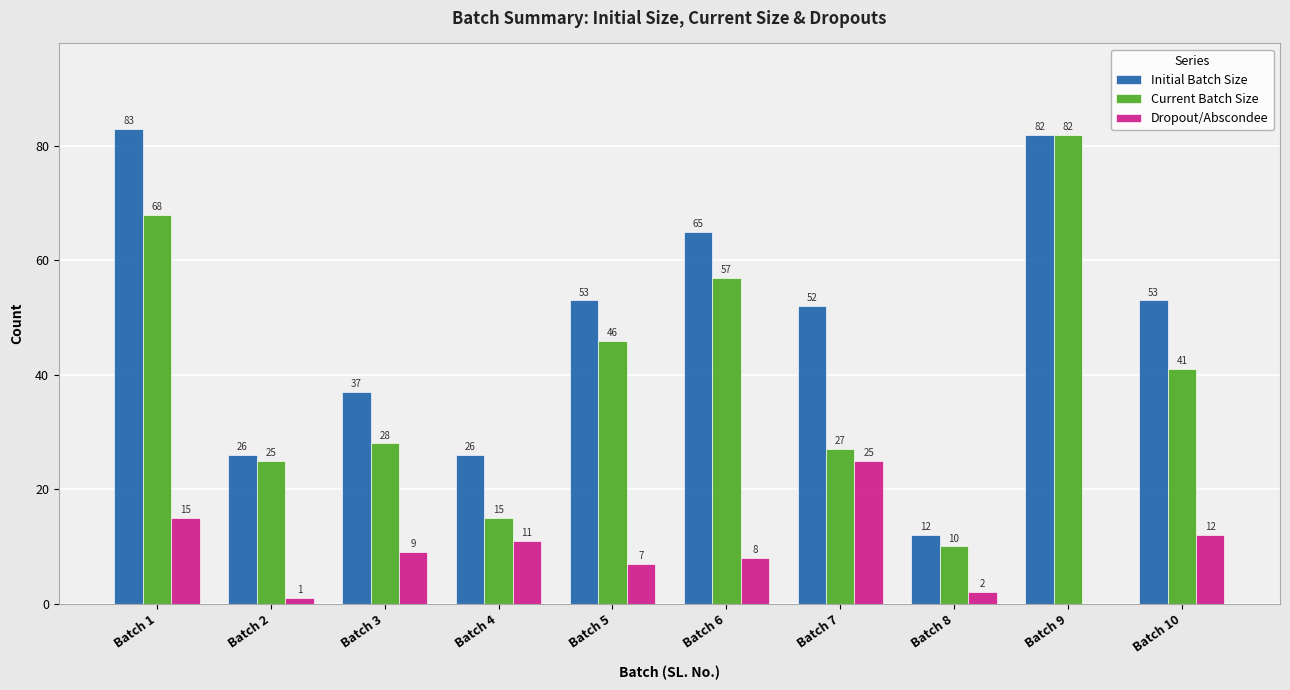

Which series has the largest total across all categories?

Initial Batch Size